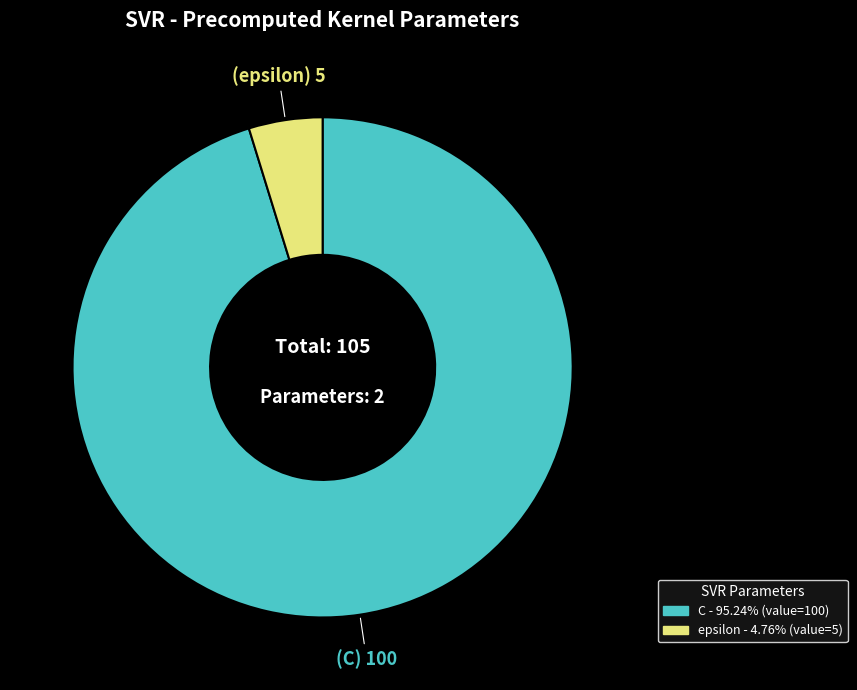

Which slice represents more than half of the pie?

C